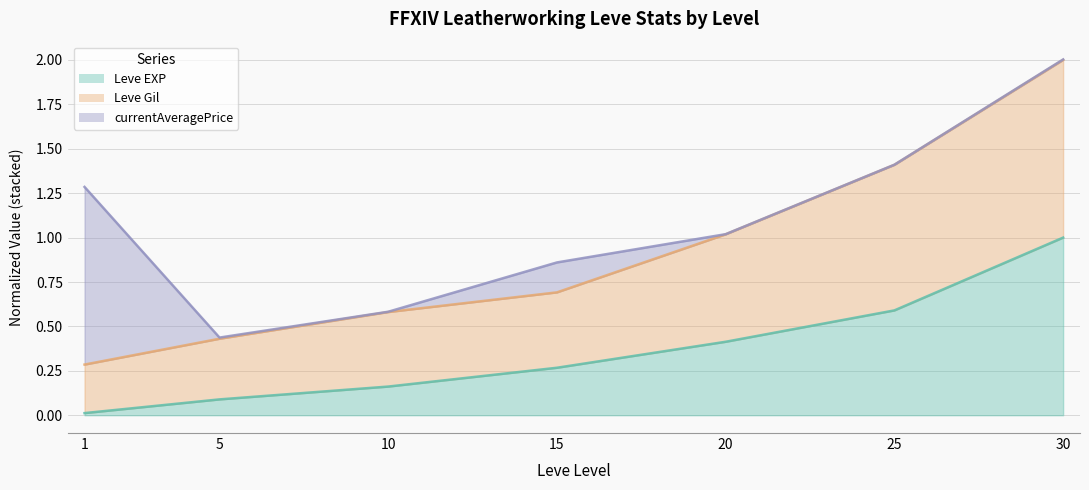

True or false: Leve EXP and Leve Gil cross at least once.

False